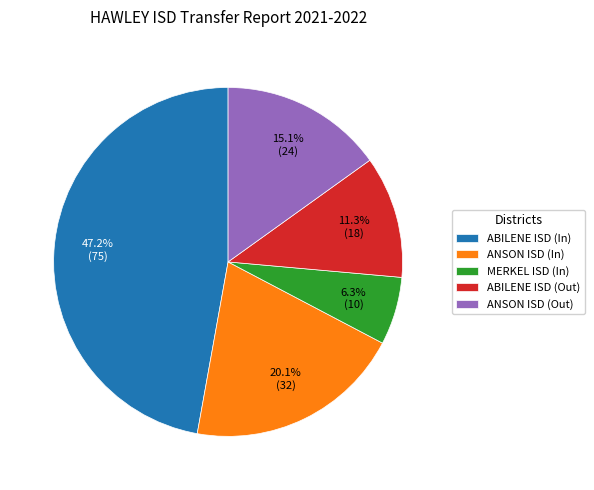

Is it true that ANSON ISD (In) is 14% of the pie?

False